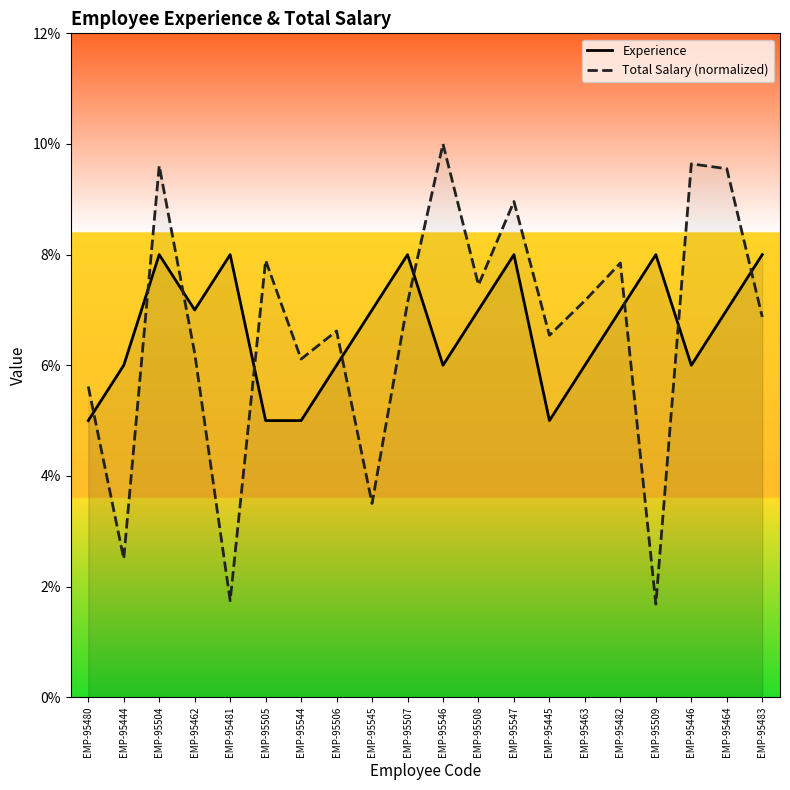

How many categories are shown in the chart?

20